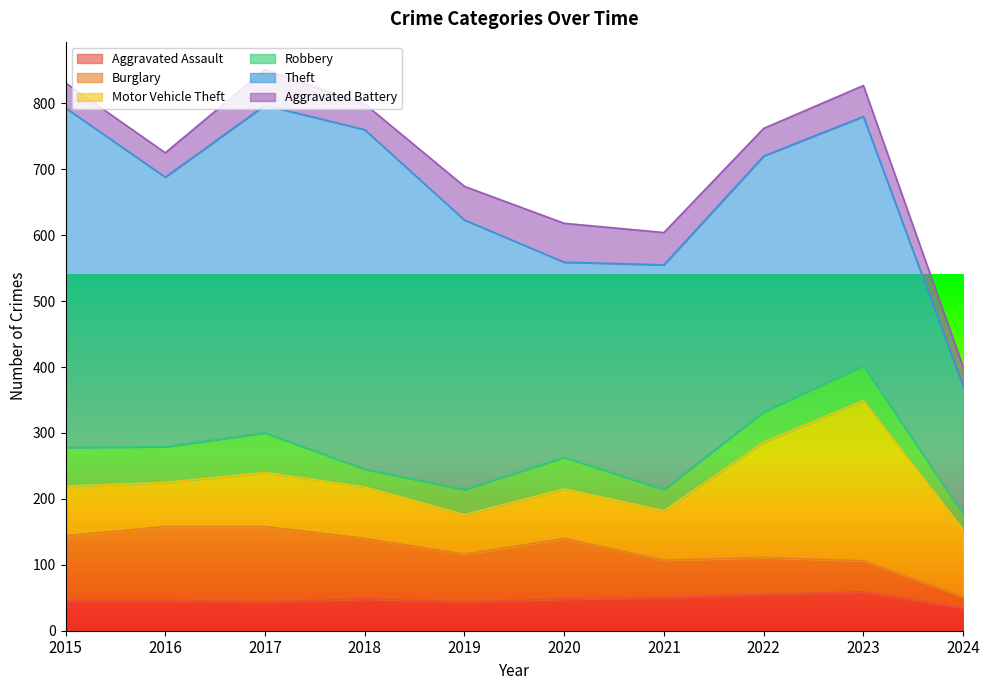

At which label does Aggravated Battery reach its peak?

2020